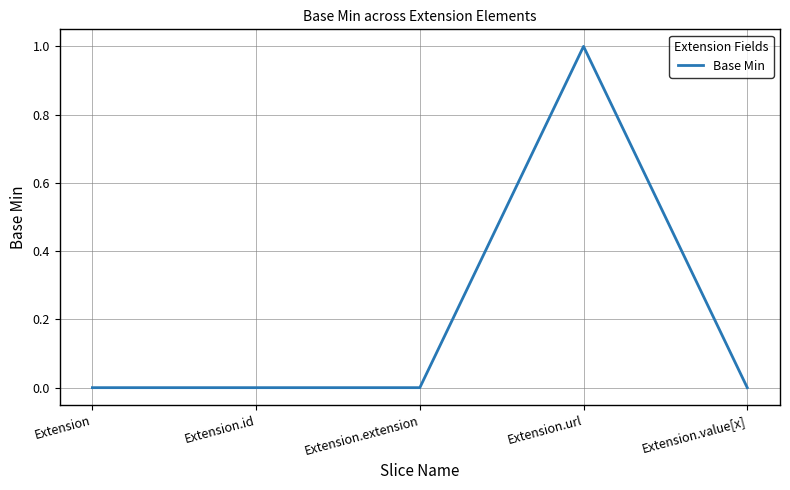

What is the change in value from Extension.extension to Extension.url?

+1